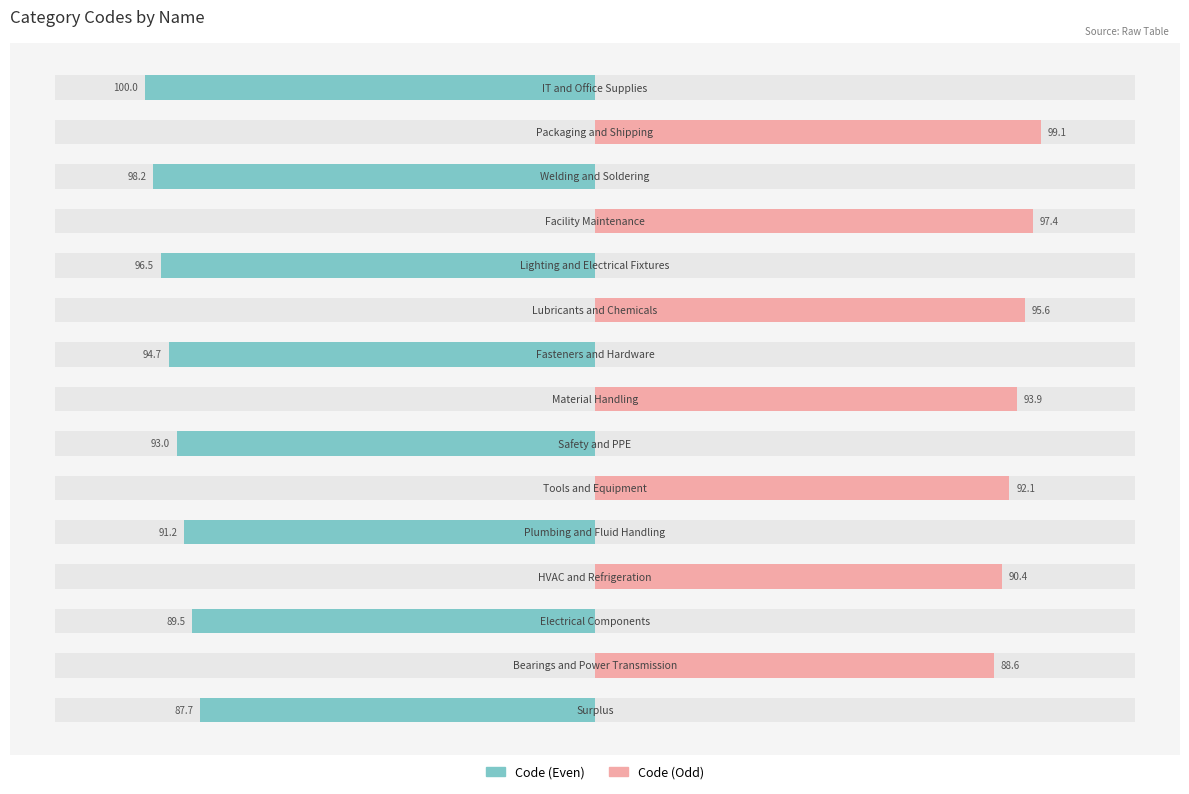

At how many categories does at least one series exceed -41?

15